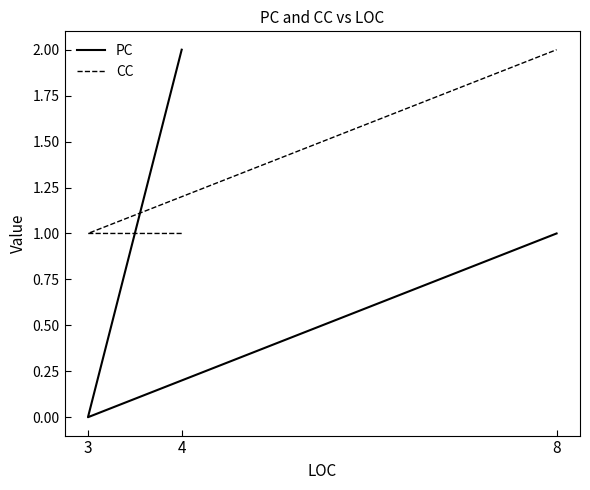

Is it true that CC equals 1 at 4?

True